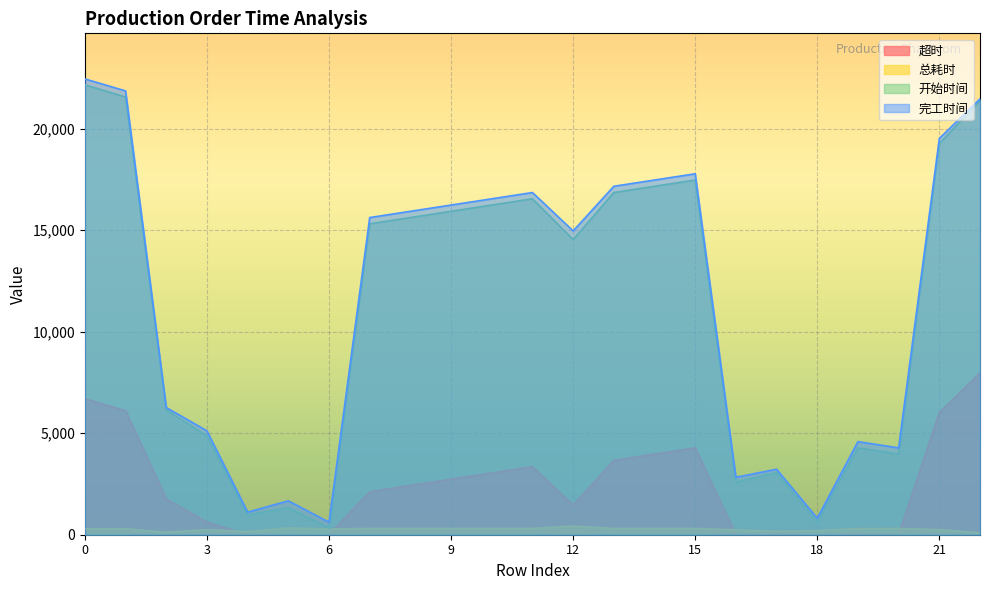

What is the value of the 超时 point at the 14th from the left?

3659